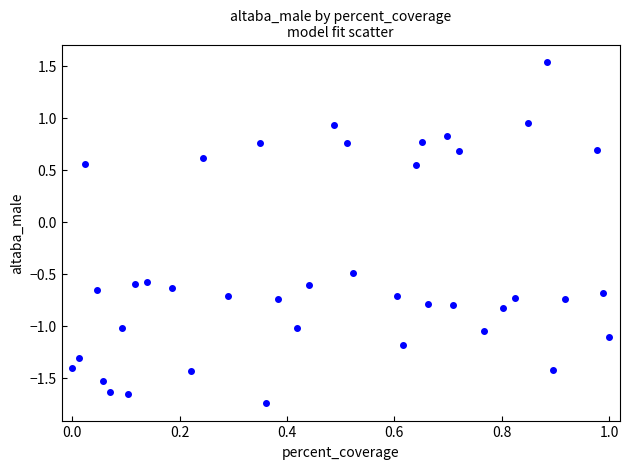

What is the range of Y values (max minus min)?

3.3